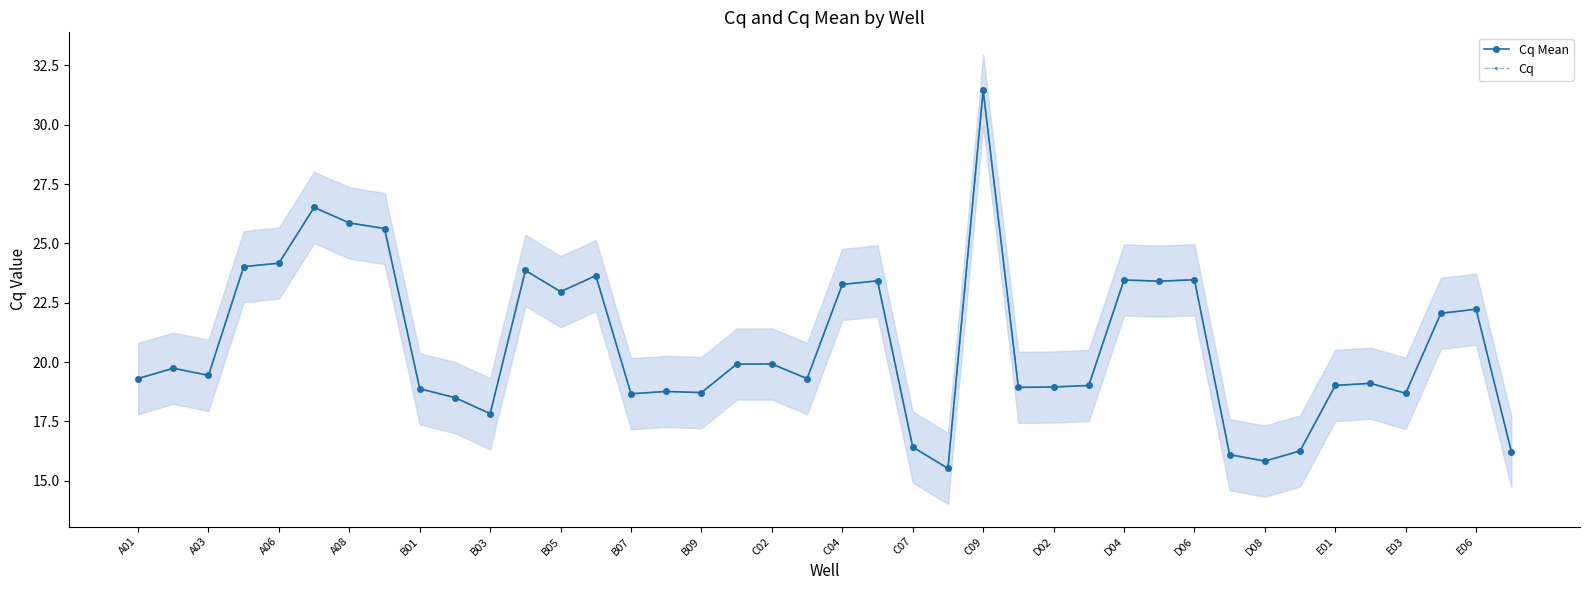

Does the chart display data point markers on the line(s)?

Yes